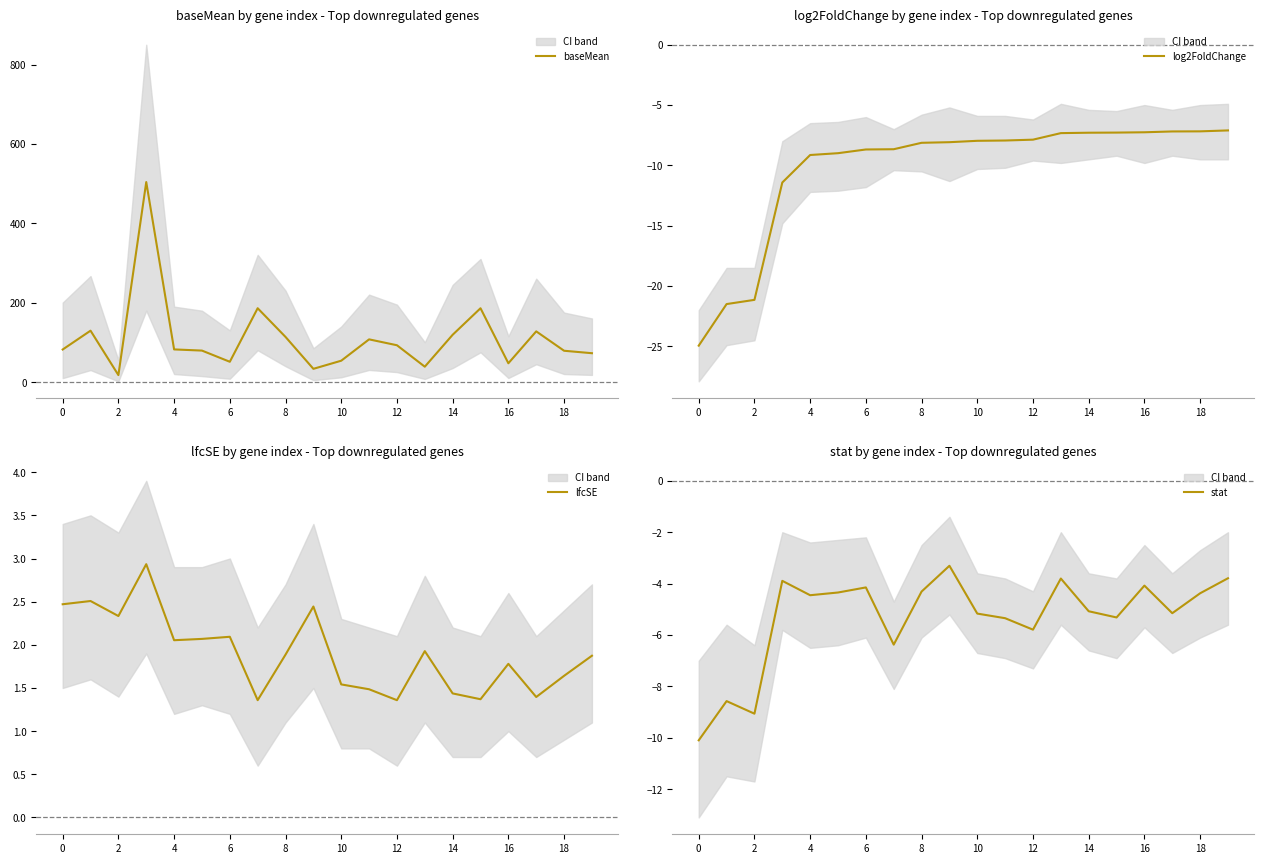

The baseMean series shows 144.2 at 0. True or false?

False